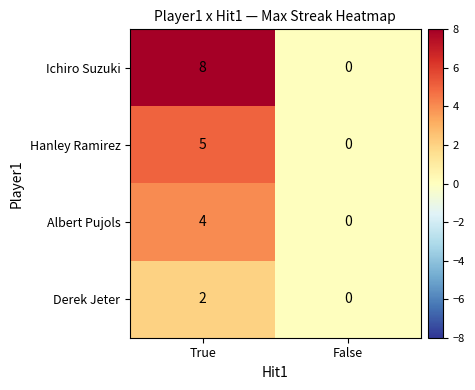

The Ichiro Suzuki series shows 3 at True. True or false?

False